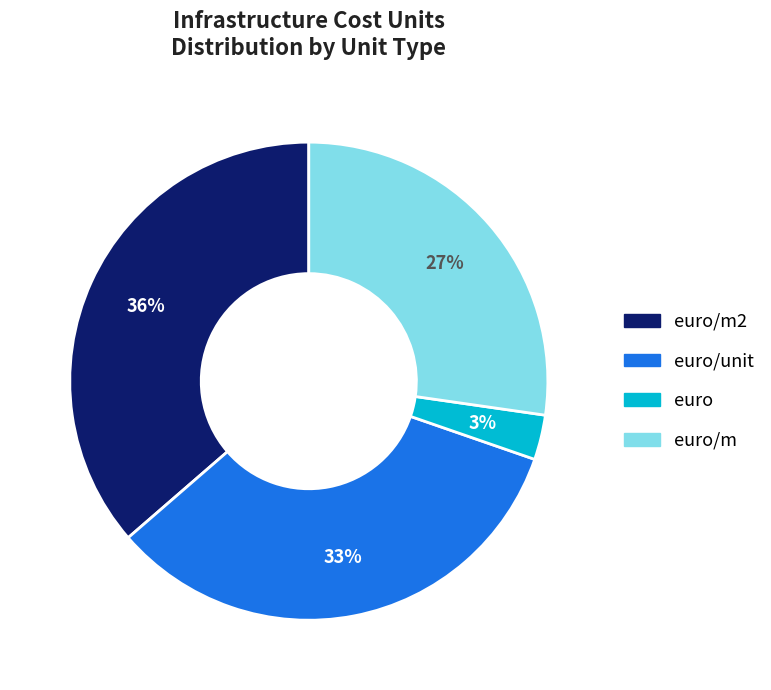

Do euro/m2 and euro/m together represent more than half of the pie?

Yes